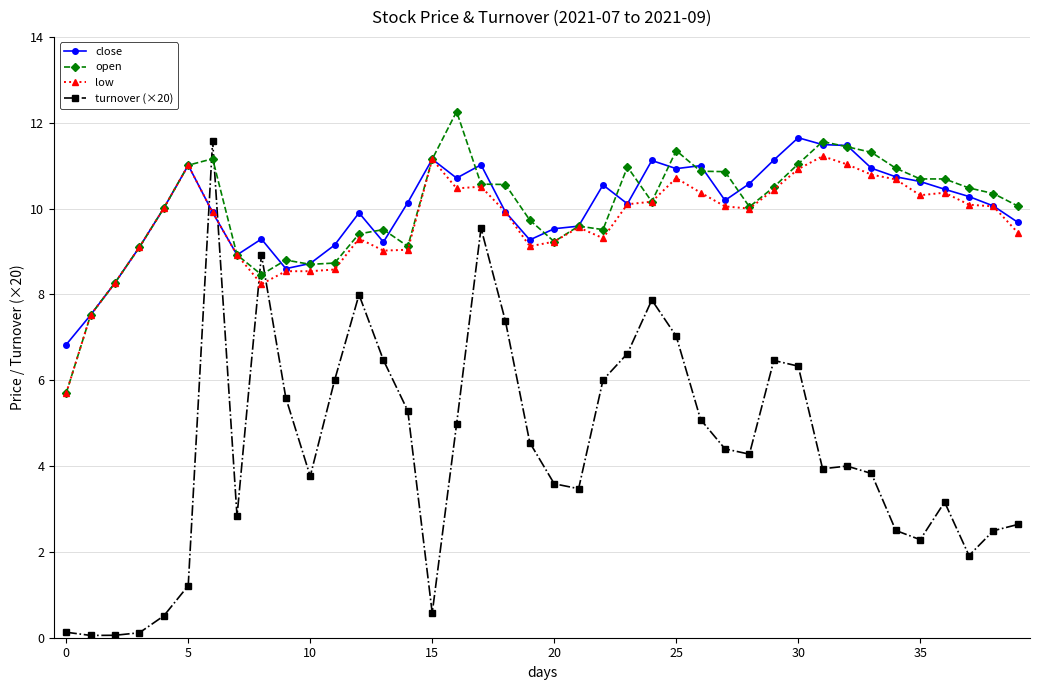

Which series has the largest range (max minus min)?

turnover (×20)